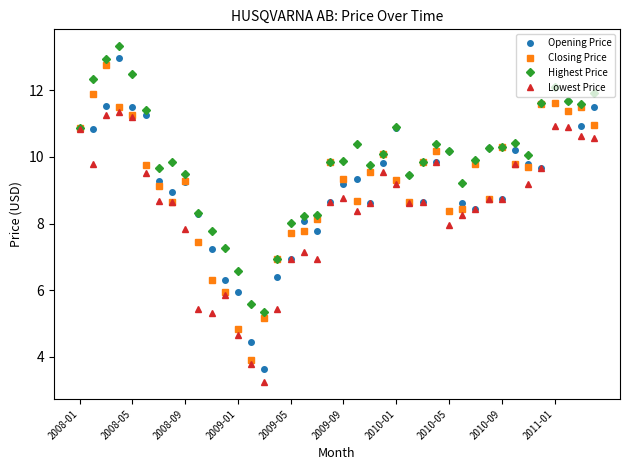

True or false: Closing Price has more than 0 points higher than both neighbors.

True